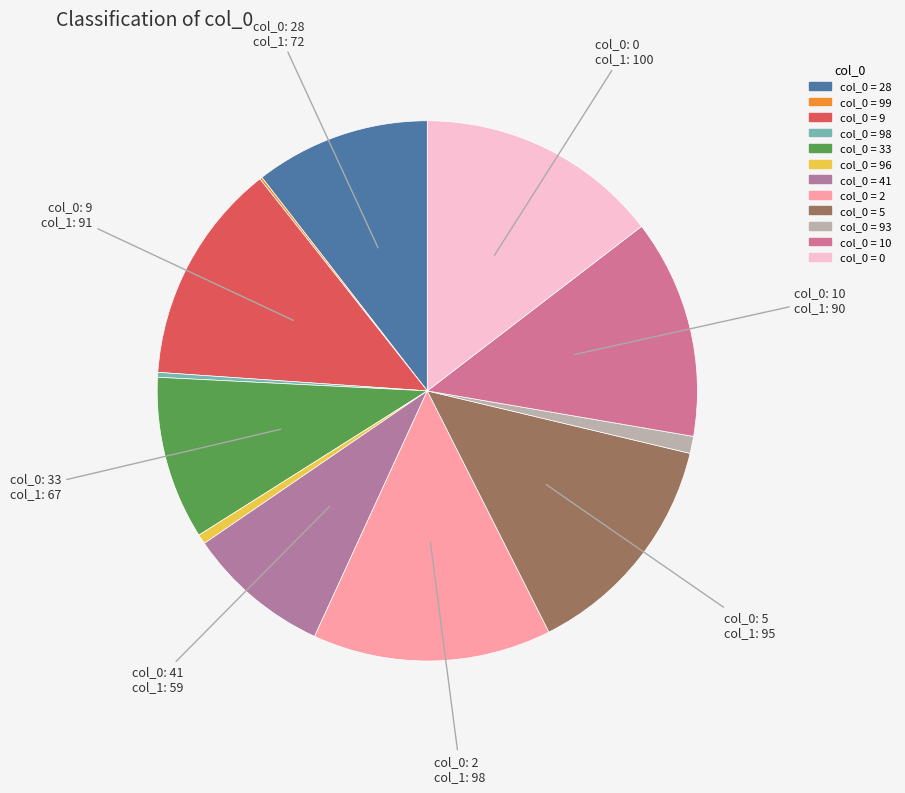

How many slices are in this pie chart?

12